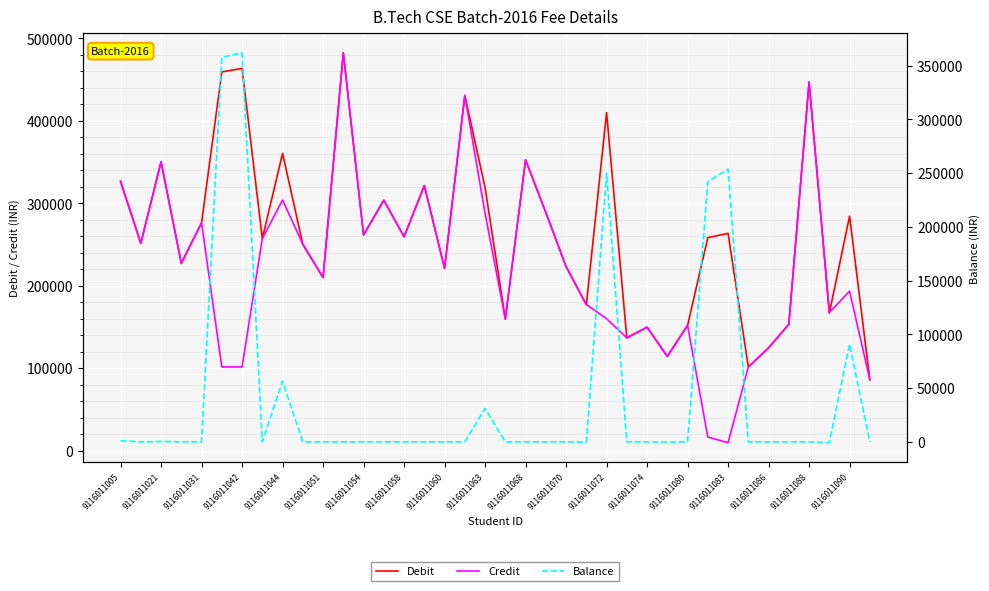

In Balance, how many points are lower than both neighbors (excluding endpoints)?

7